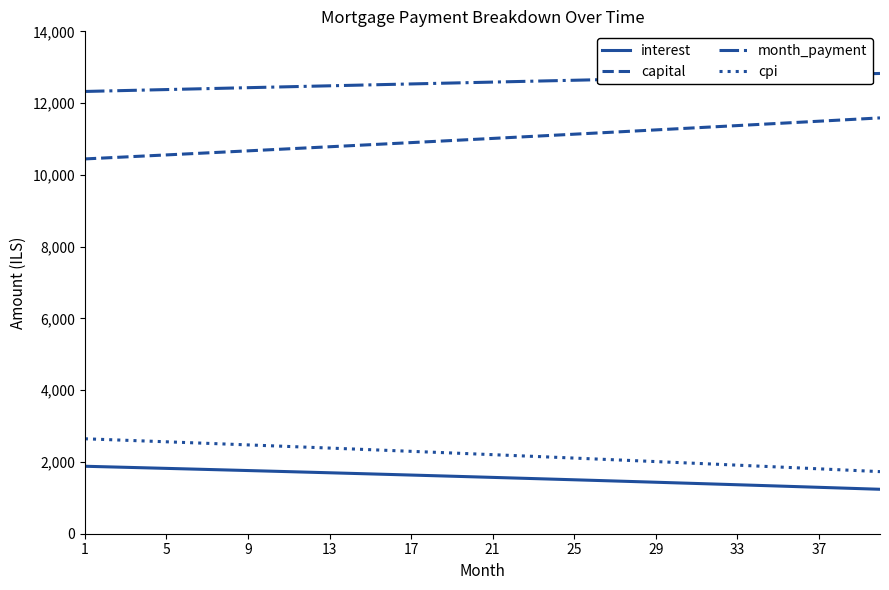

Does the chart have visible grid lines?

No